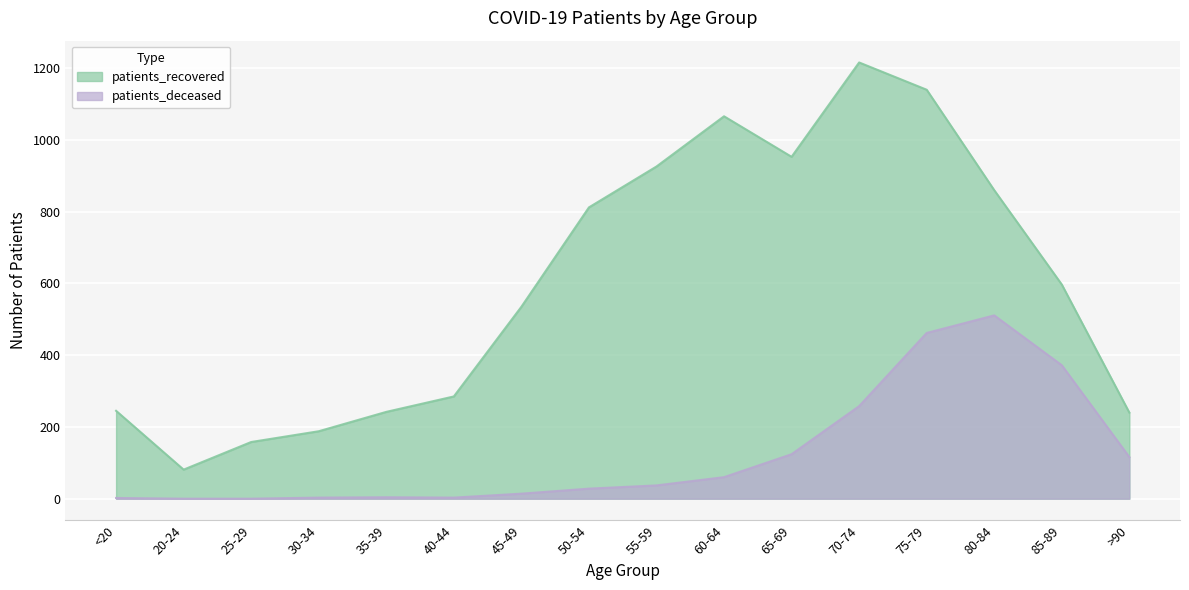

Which label corresponds to the smallest value in the chart?

20-24